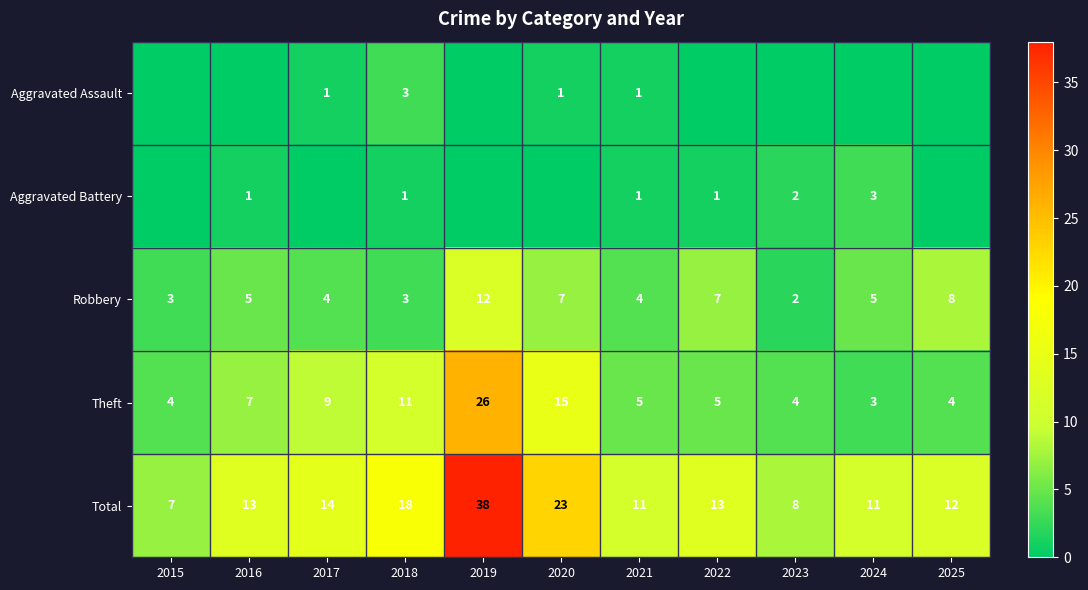

What is the difference between the highest and lowest values at 2023?

8